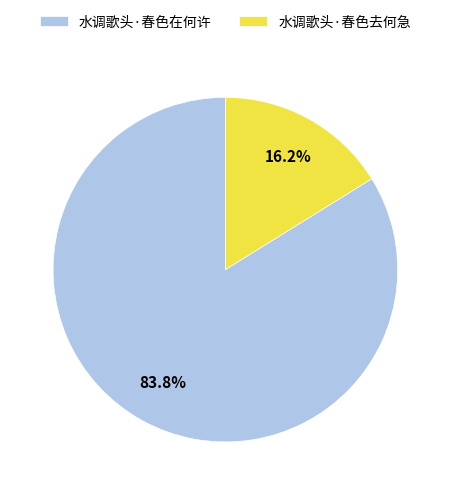

Count the number of slices in the pie.

2